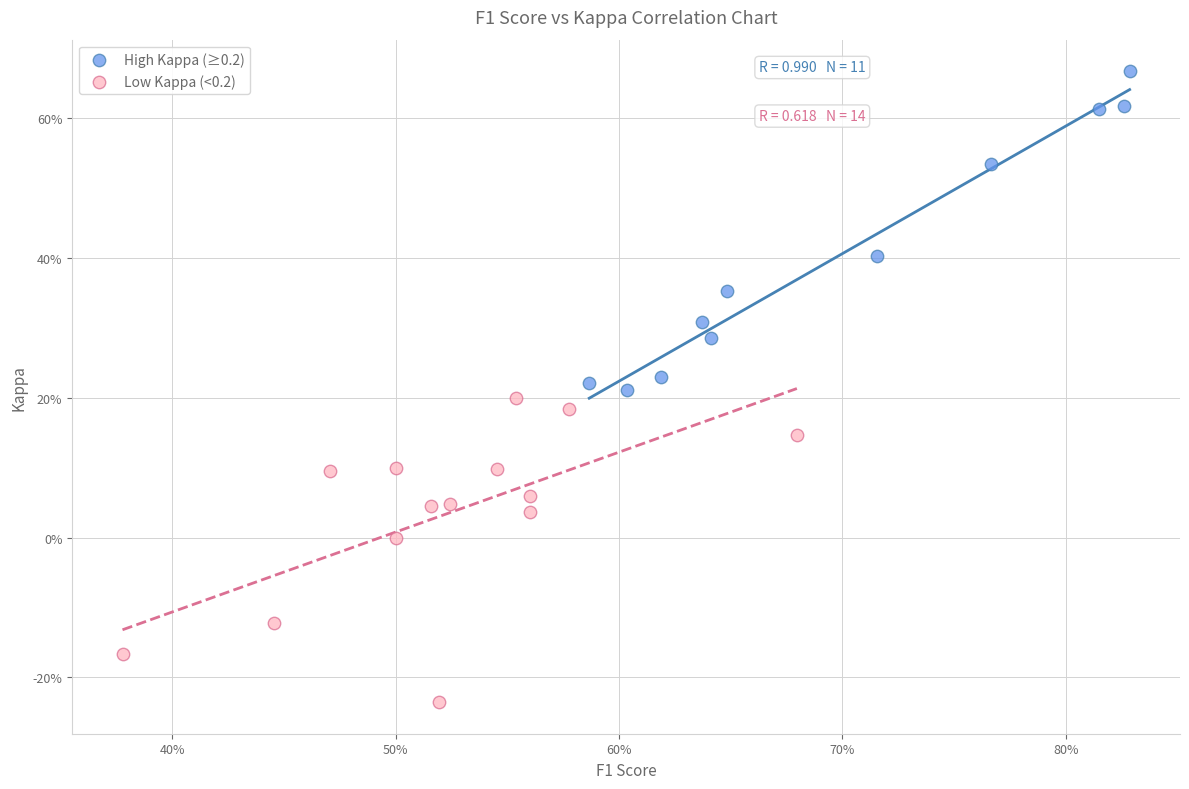

Which series contains the highest Y value?

High Kappa (≥0.2)